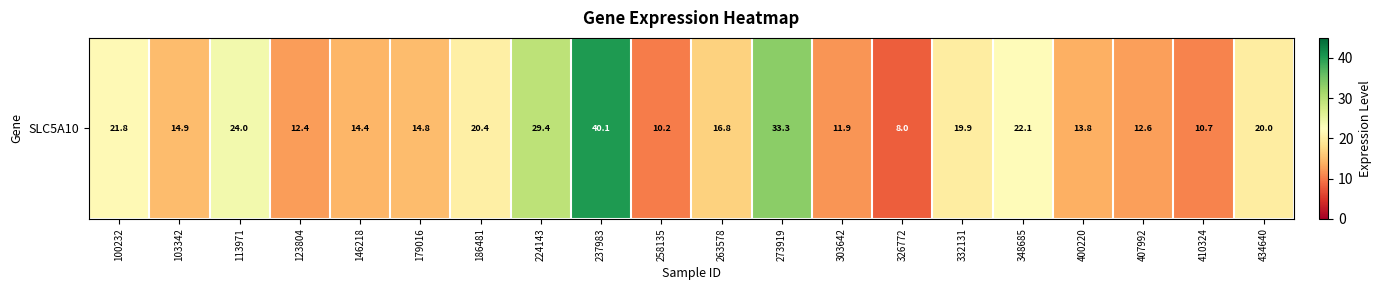

List the labels in order of value, largest first.

237983, 273919, 224143, 113971, 348685, 100232, 186481, 434640, 332131, 263578, 103342, 179016, 146218, 400220, 407992, 123804, 303642, 410324, 258135, 326772